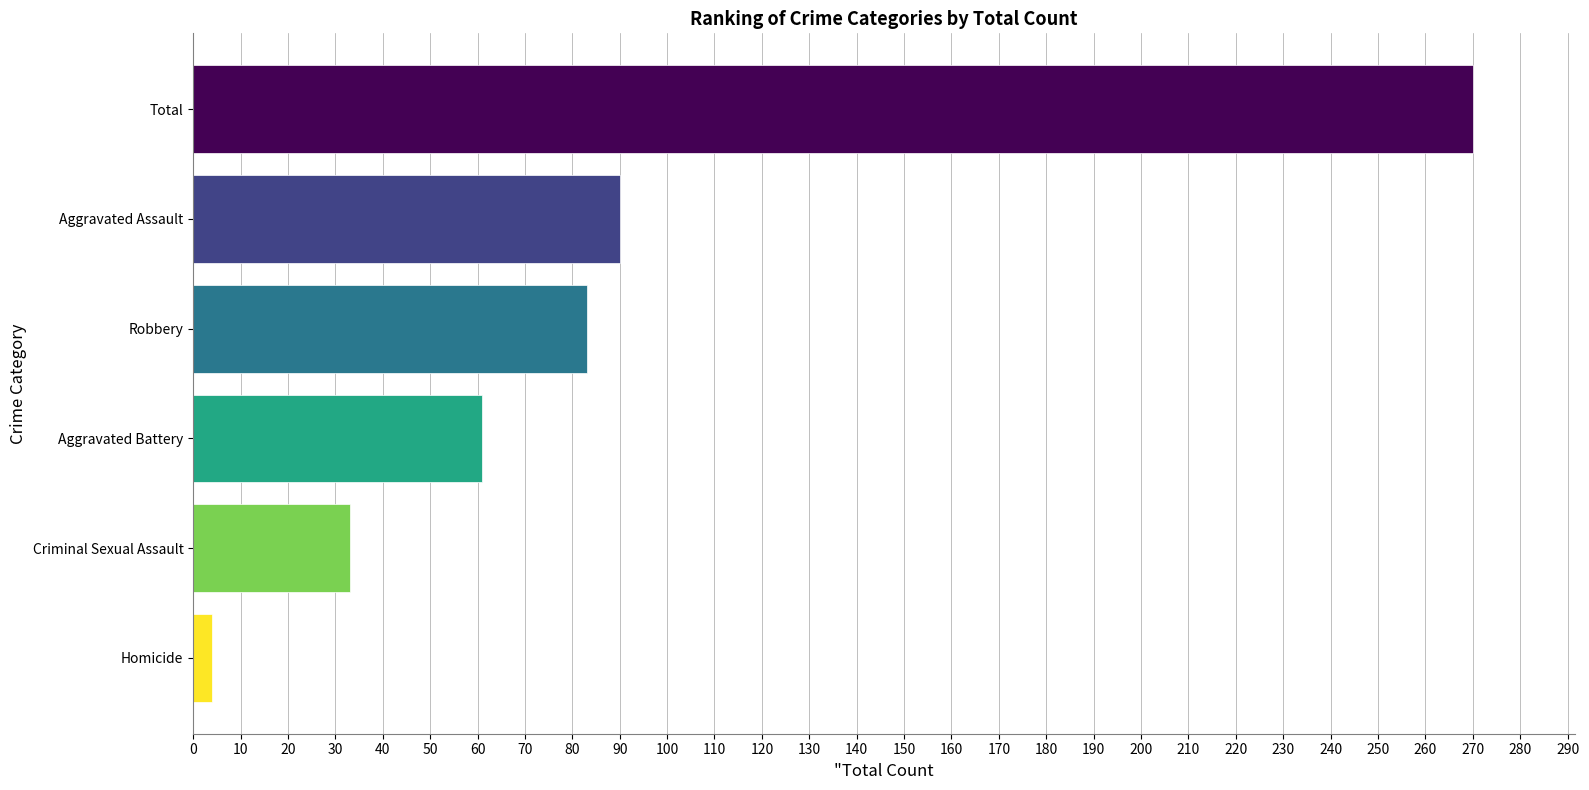

Reading top to bottom, what are all the values shown in this chart?

Total=270	Aggravated Assault=90	Robbery=83	Aggravated Battery=61	Criminal Sexual Assault=33	Homicide=4